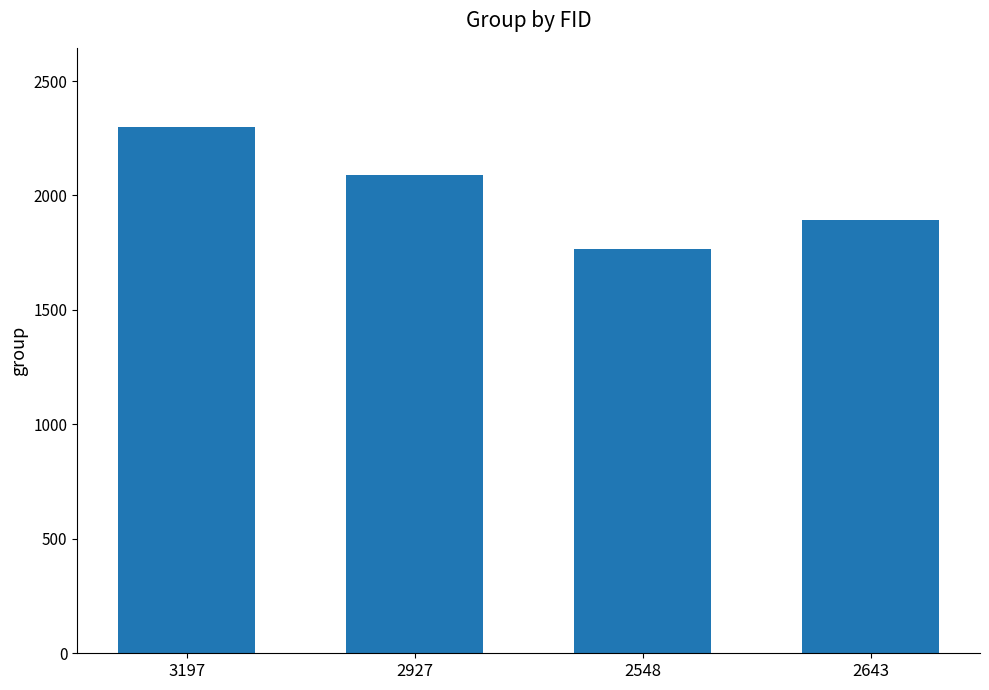

Between 2927 and 3197, which is larger?

3197